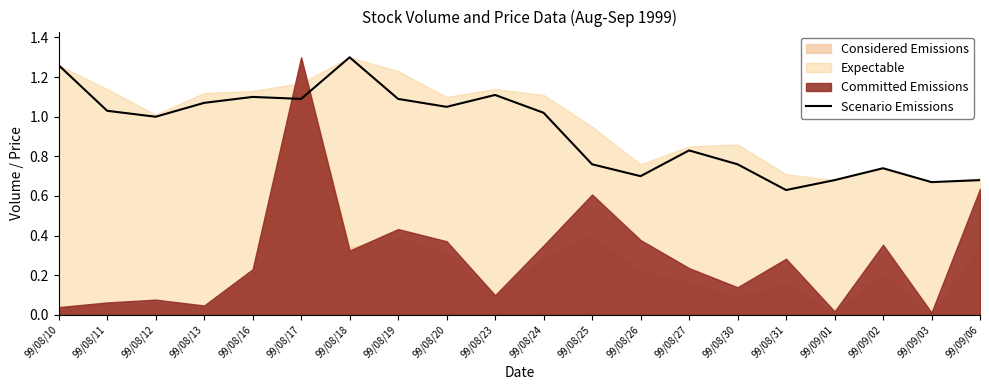

What is the change in value from 99/08/10 to 99/09/01?

-0.6